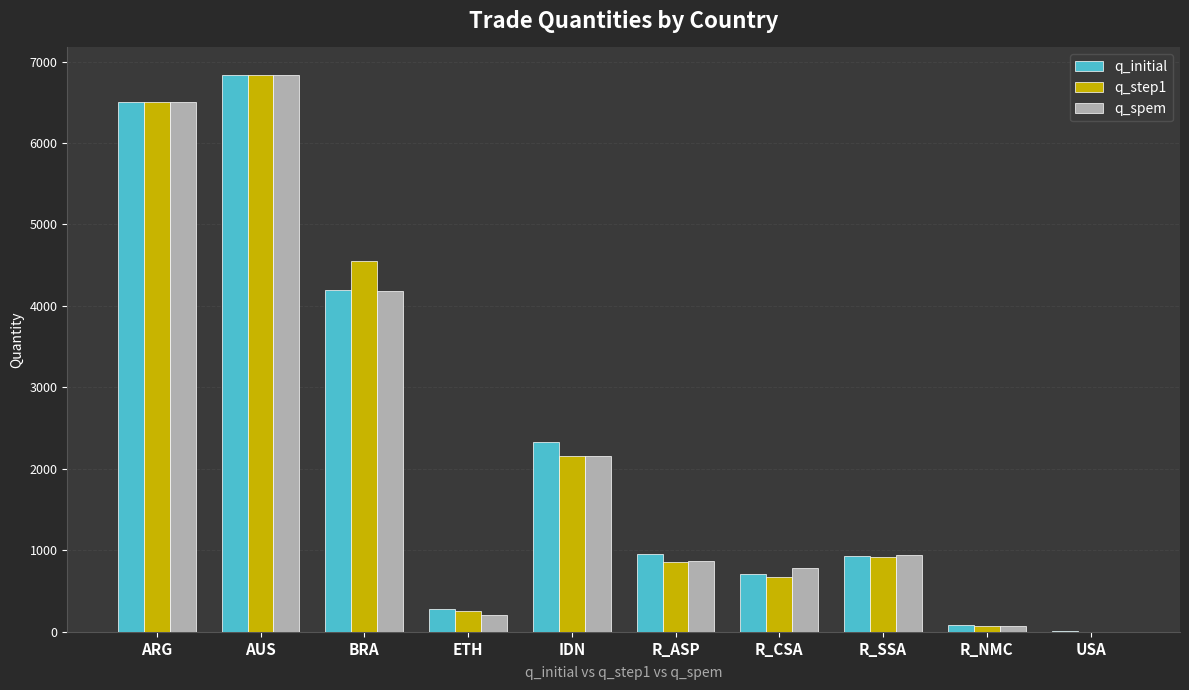

Which series changed the most between AUS and IDN?

q_spem